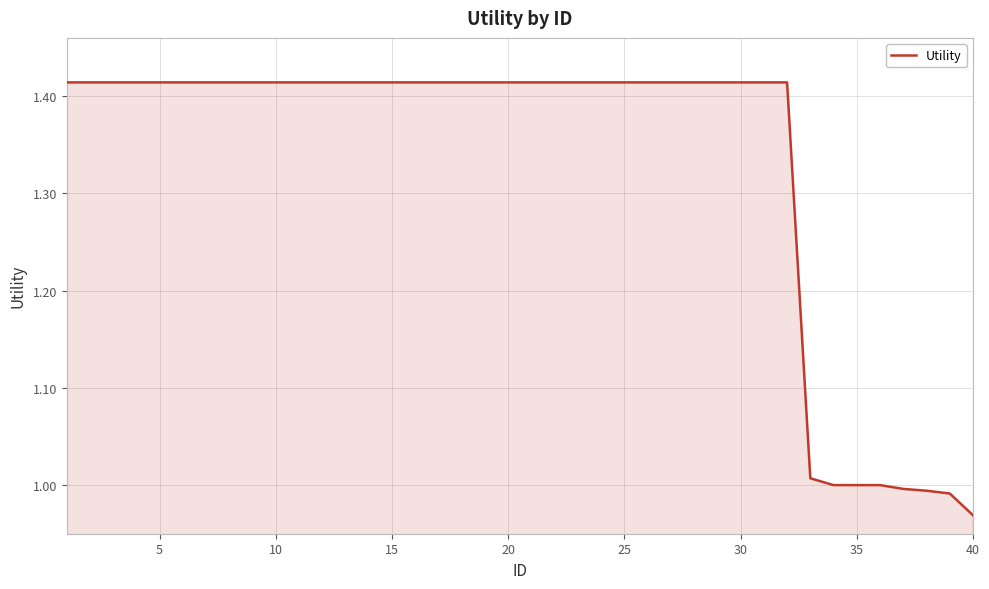

What is the difference between the maximum and minimum values?

0.4